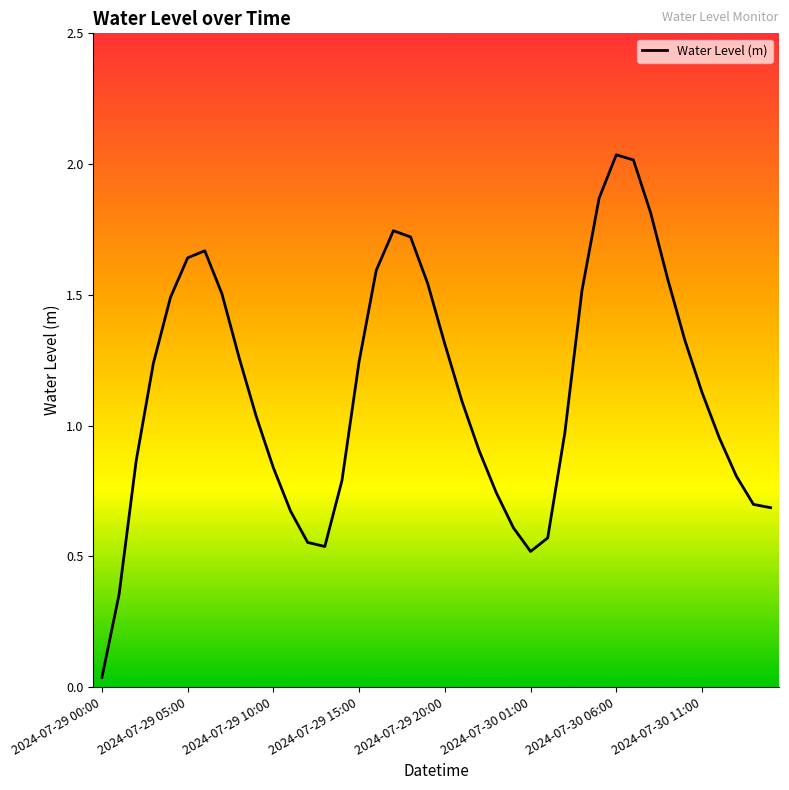

Does the chart have visible grid lines?

No